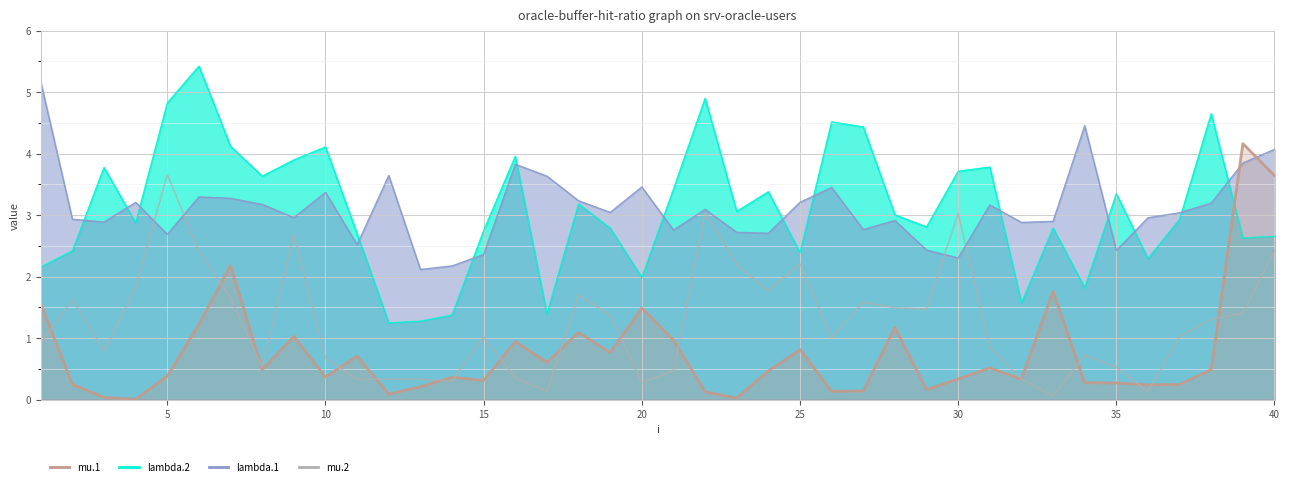

After their last crossing, which series has the higher values: mu.2 or mu.1?

mu.1